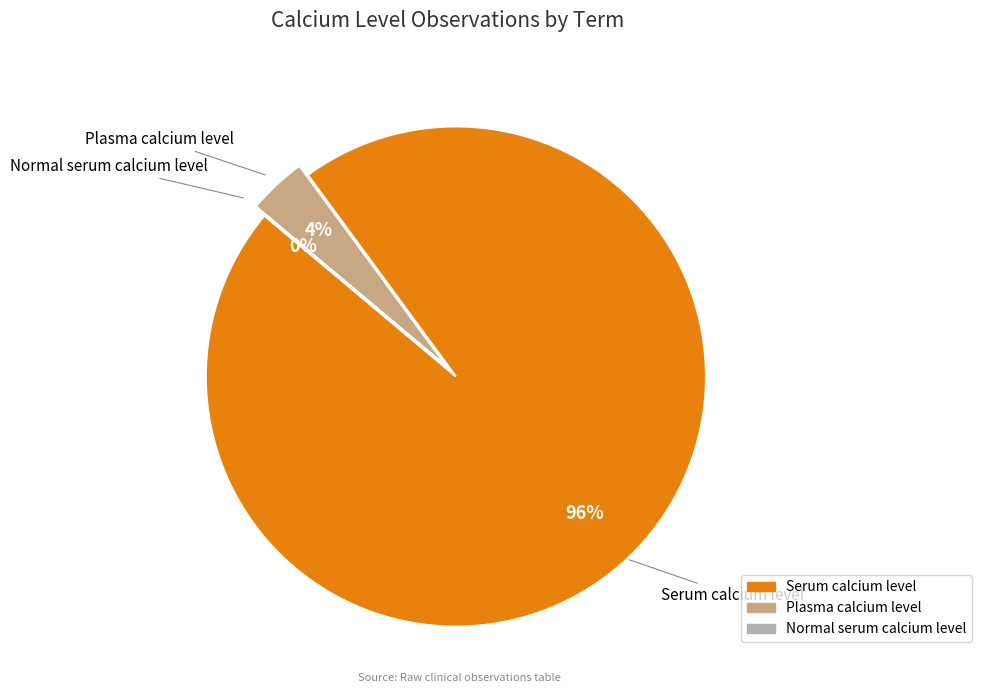

Which slice is the largest?

Serum calcium level